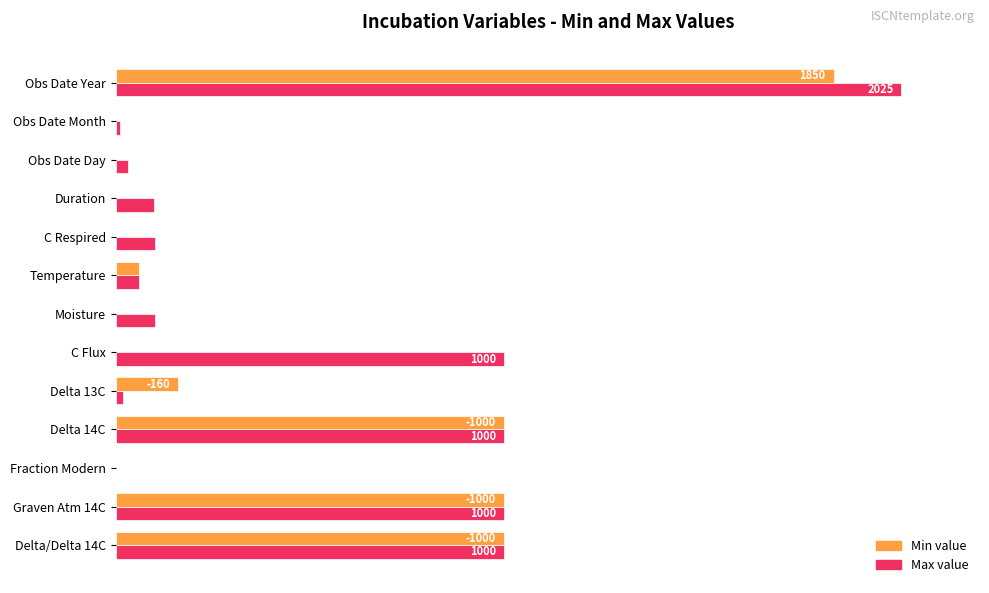

How many distinct data groups are displayed?

2